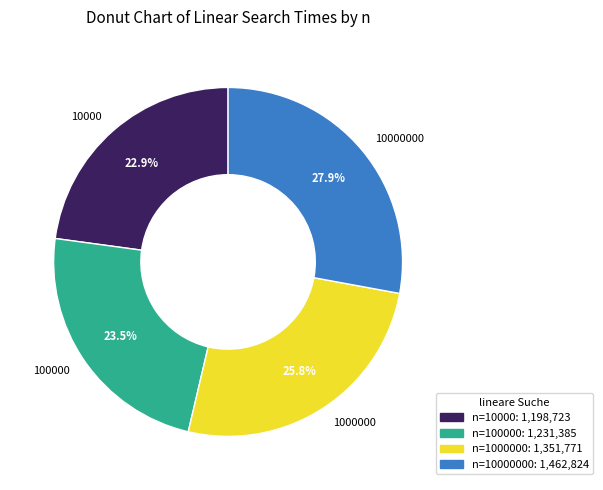

To the nearest percent, what percentage of the pie is 10000000?

28%